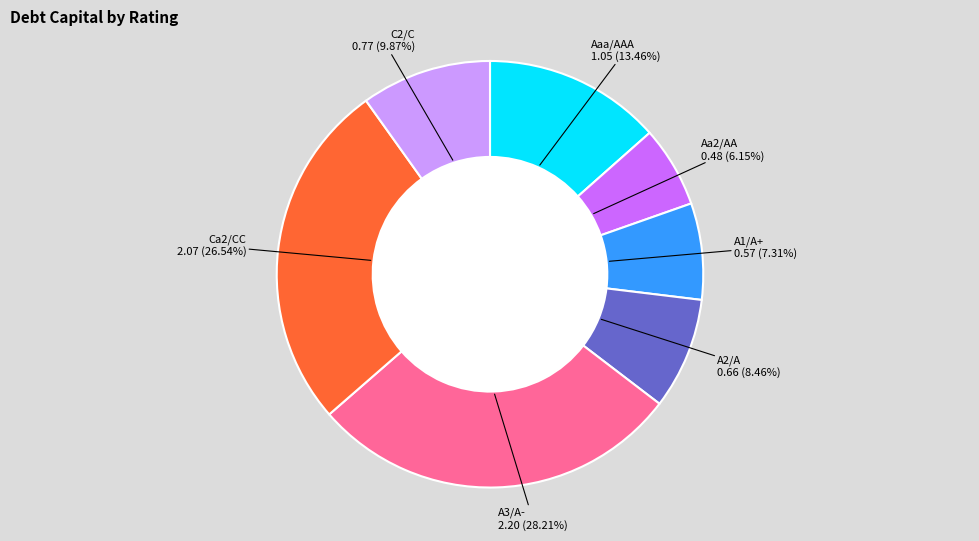

Is there a majority slice in this chart?

No